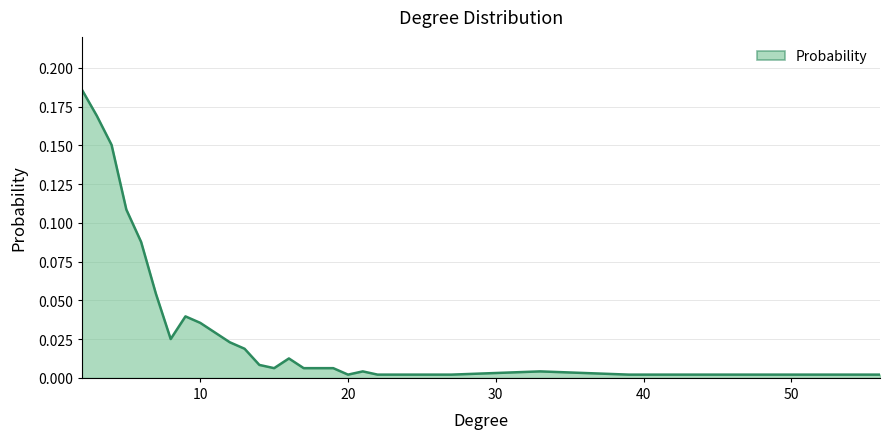

Does the chart have visible grid lines?

Yes